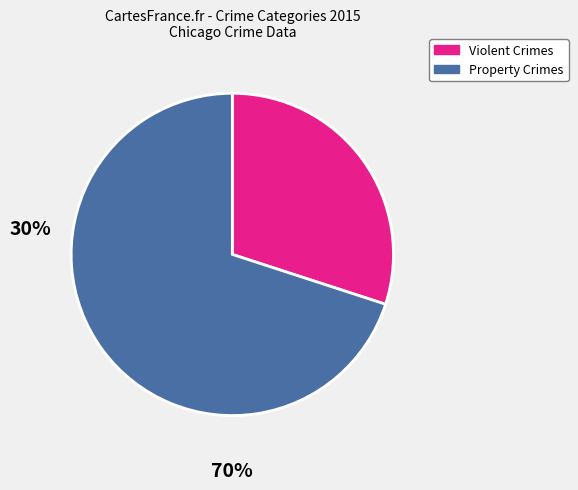

How many slices are in this pie chart?

2